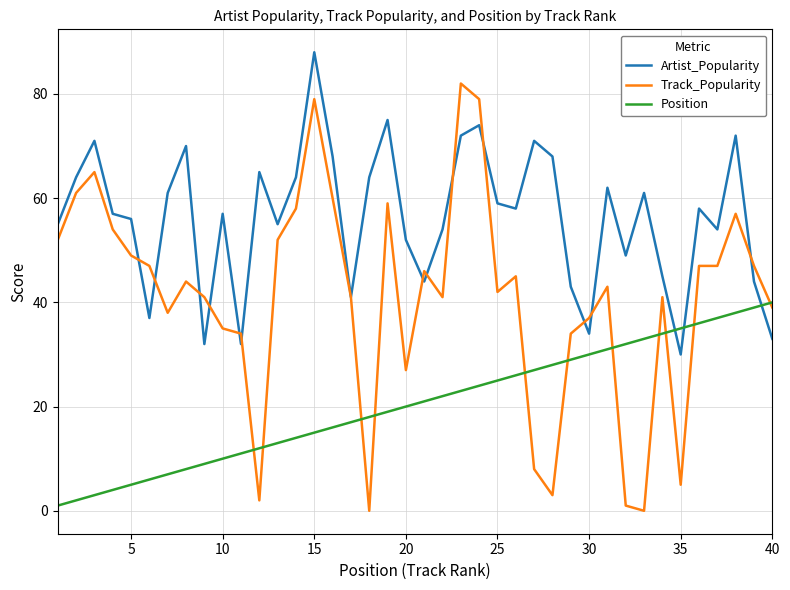

At how many categories does at least one series exceed 32?

40